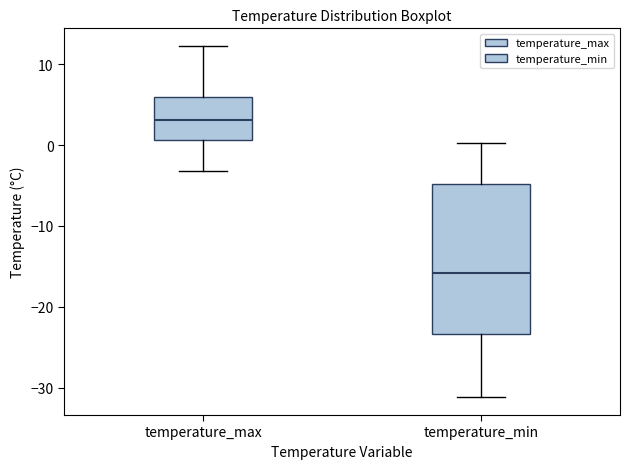

Which box is the tallest, from its lower edge to its upper edge?

temperature_min